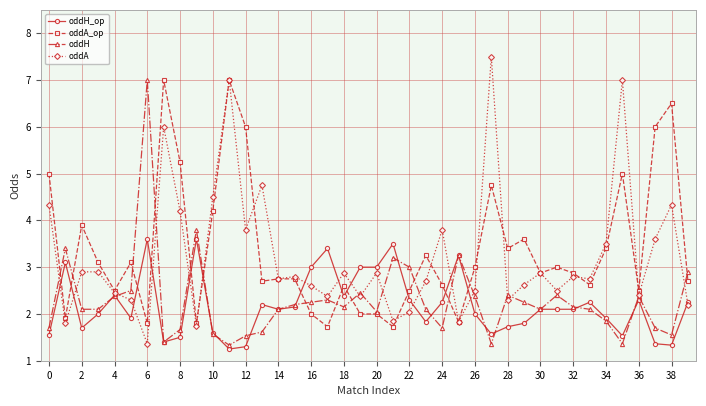

How many intersections are there between oddA_op and oddH_op?

12